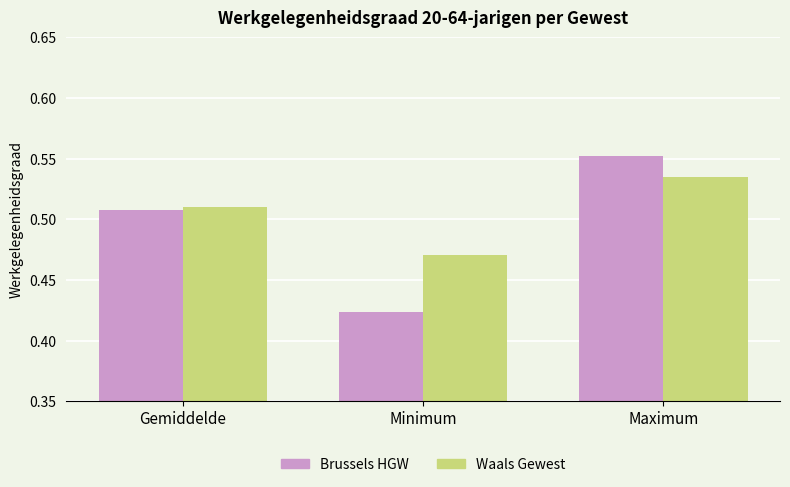

Which label corresponds to the smallest value in the chart?

Minimum